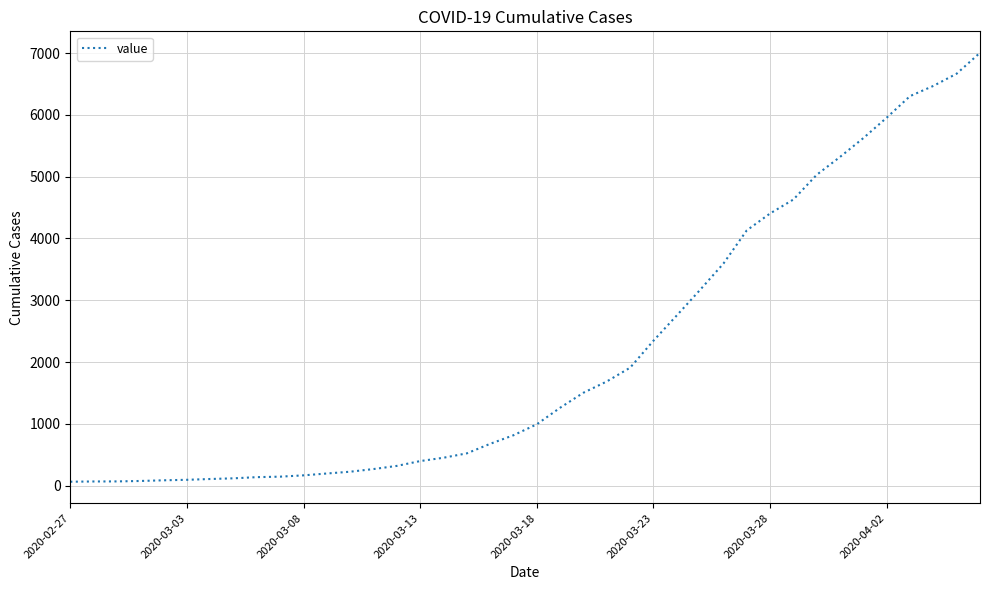

What is the greatest value displayed?

7004